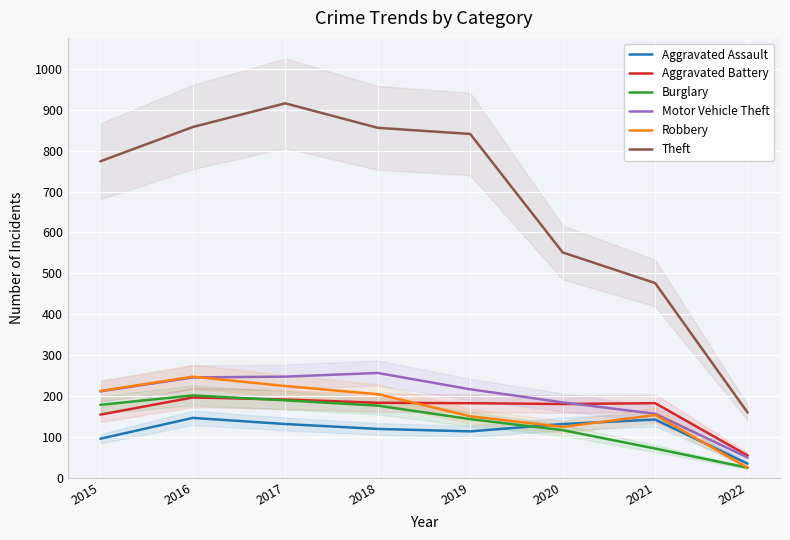

Is it true that Burglary equals 24 at 2022?

True